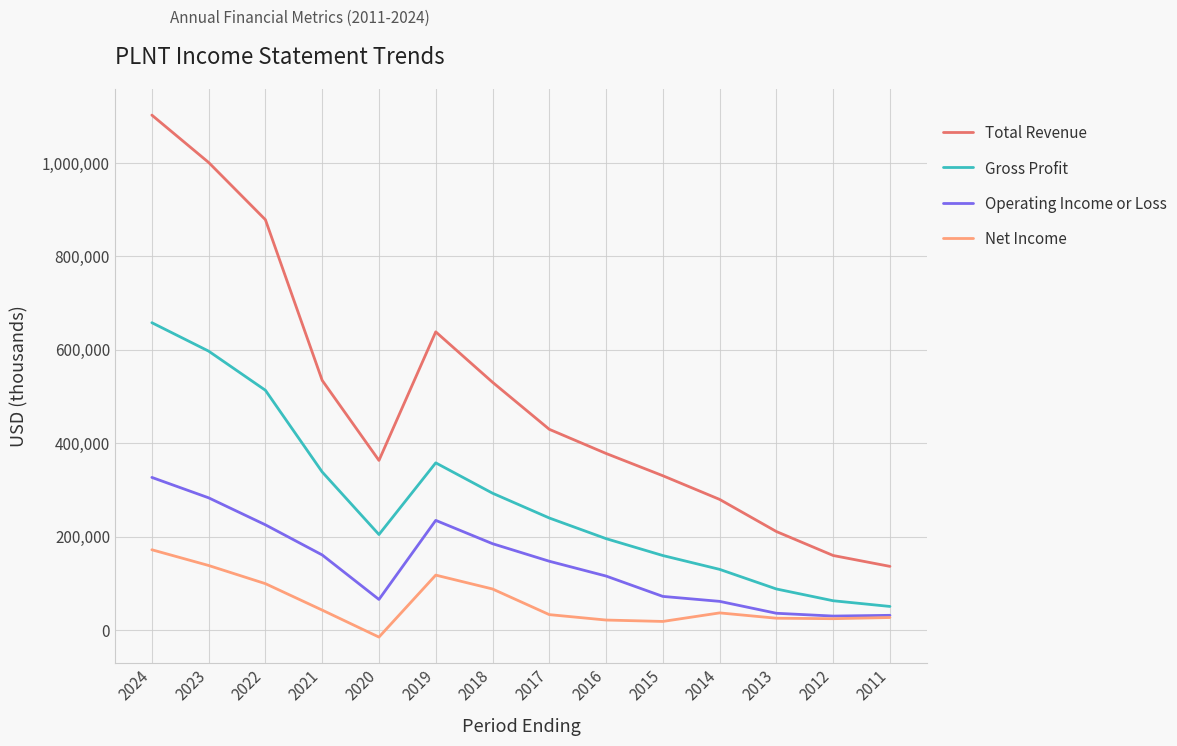

In Operating Income or Loss, how many points are higher than both neighbors (excluding endpoints)?

1